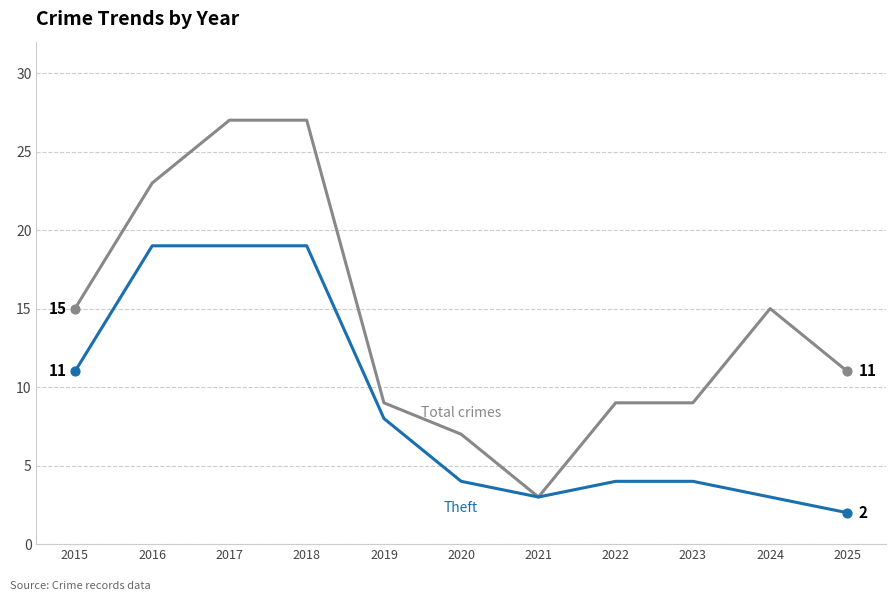

What is the difference between the highest and lowest values at 2024?

12